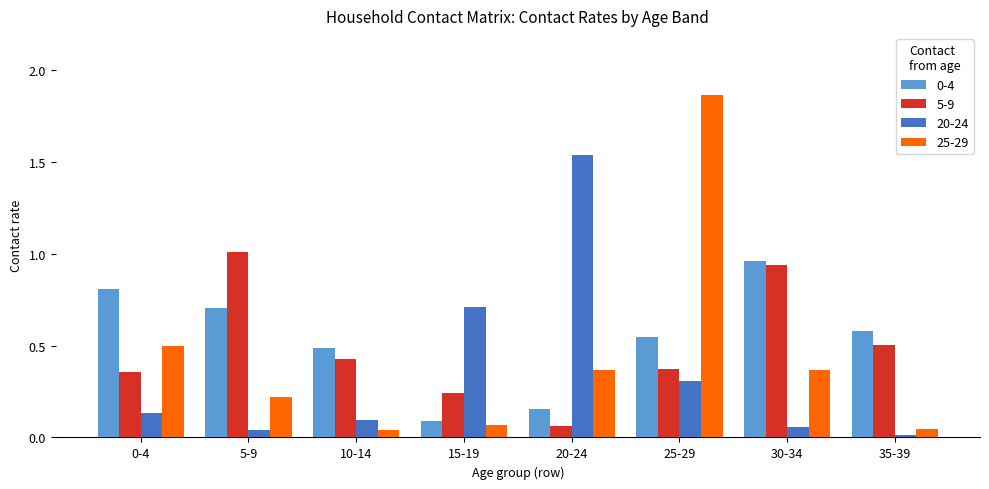

How many bars are there in each group?

4